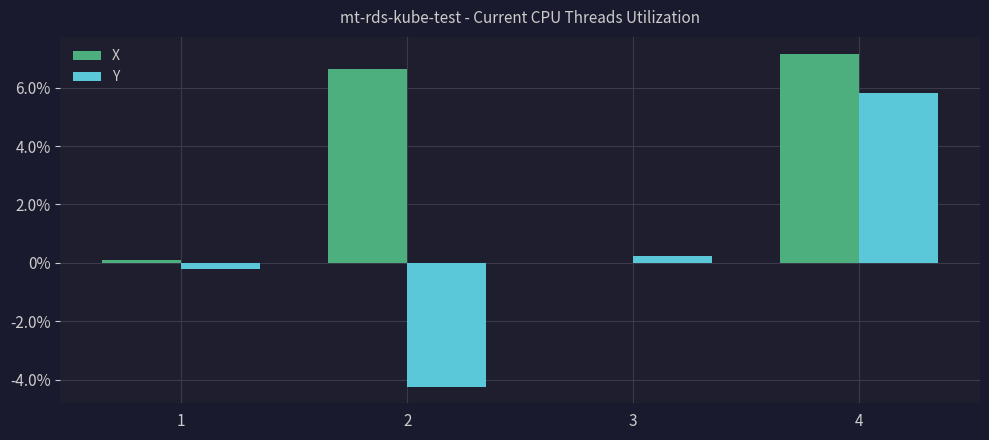

At which category is the sum across all series the highest?

4